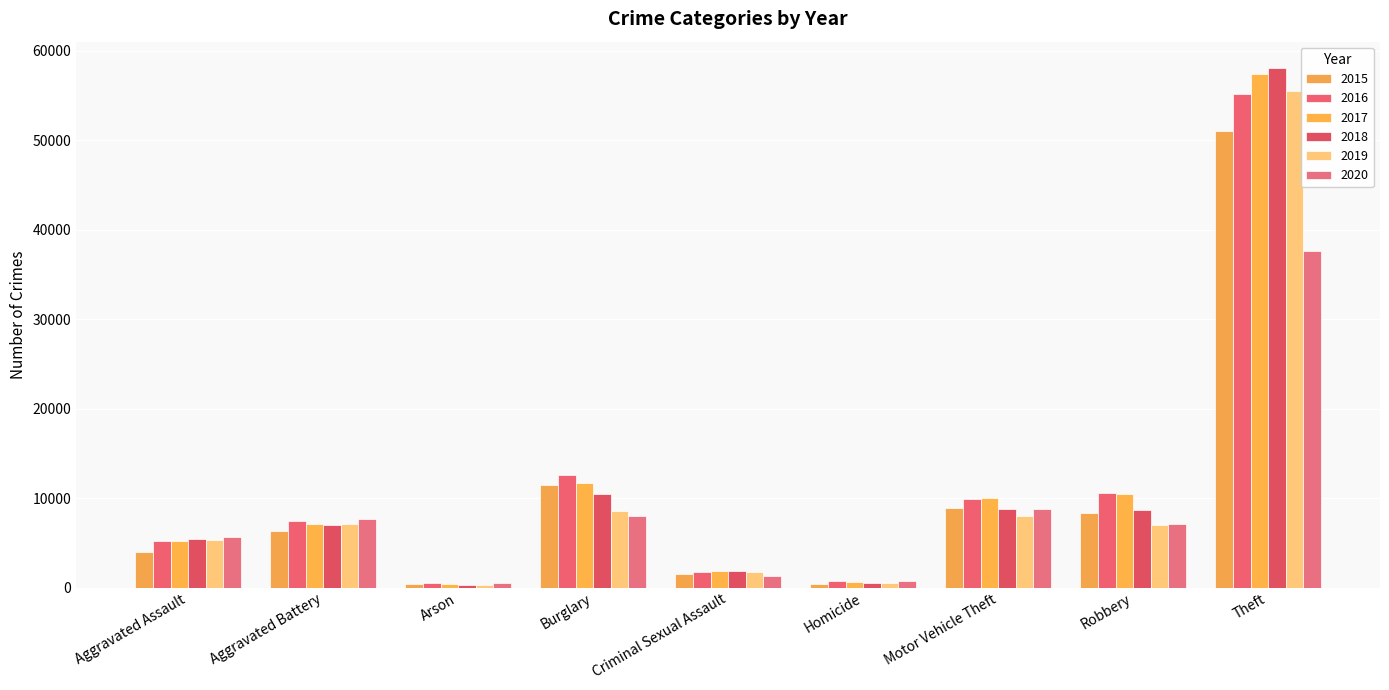

Rank the series at Theft from lowest to highest value.

2020, 2015, 2016, 2019, 2017, 2018